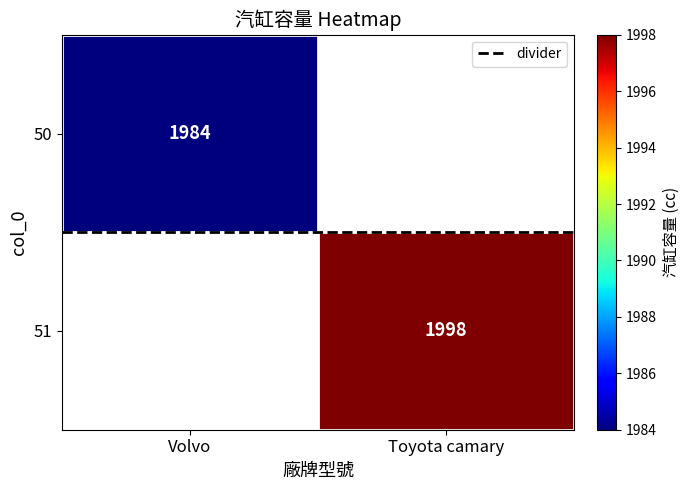

The value of divider at Volvo is 0.7. True or false?

False